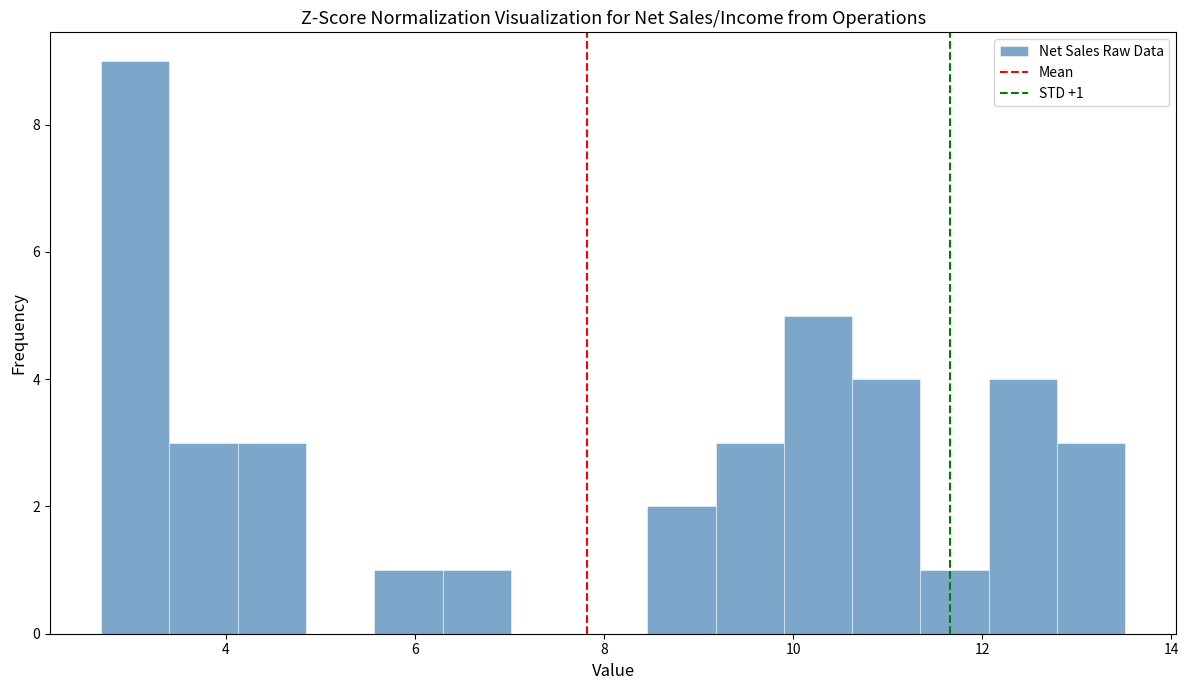

Read against the x-axis, roughly where is the centre of the tallest bar?

3.0